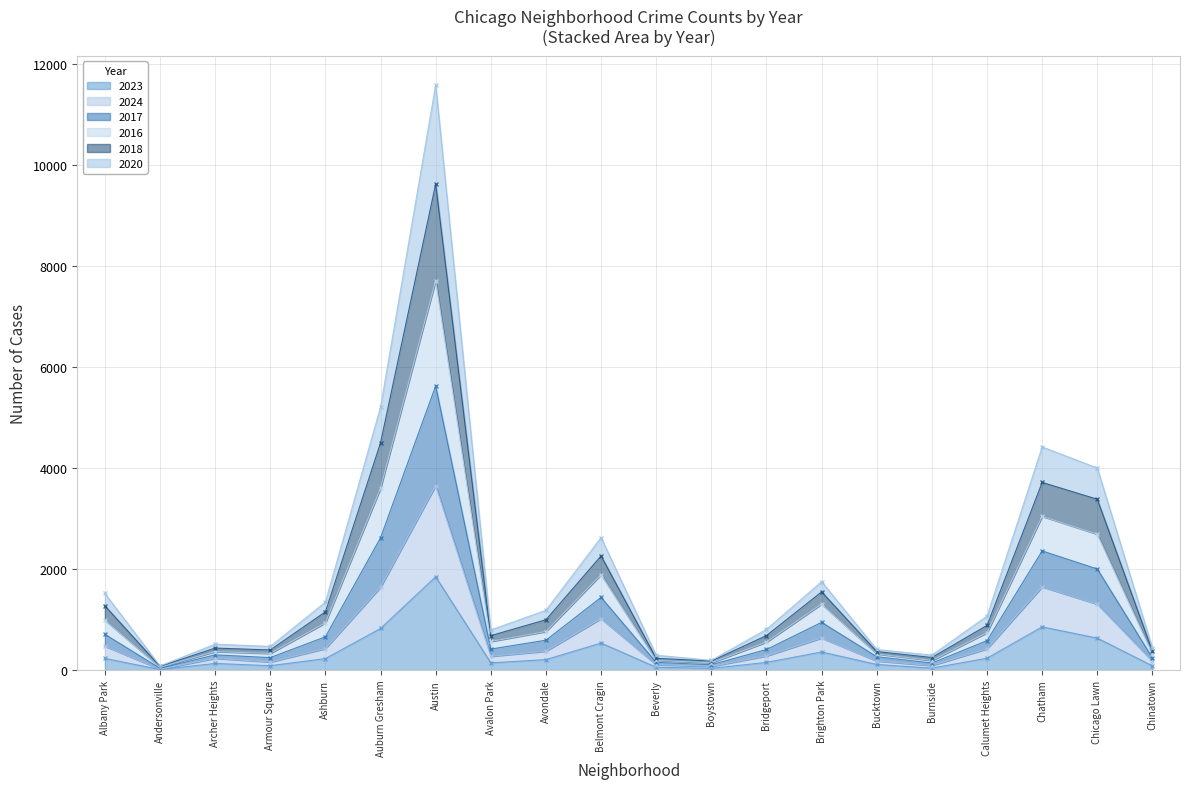

What is the highest value of the 2023 series?

1848